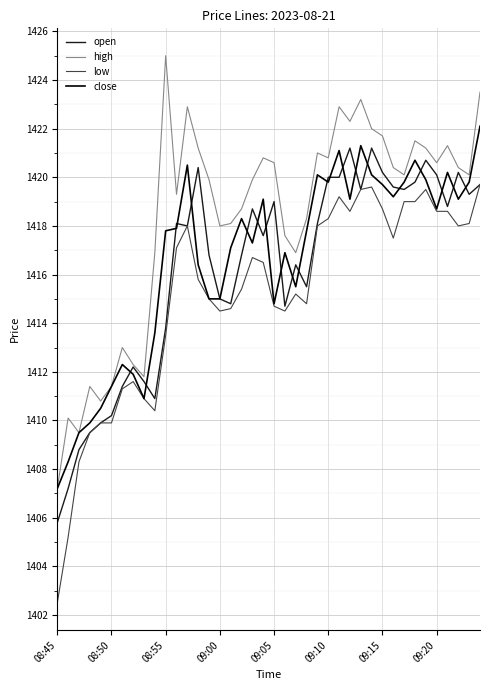

Which series has the largest total across all categories?

high